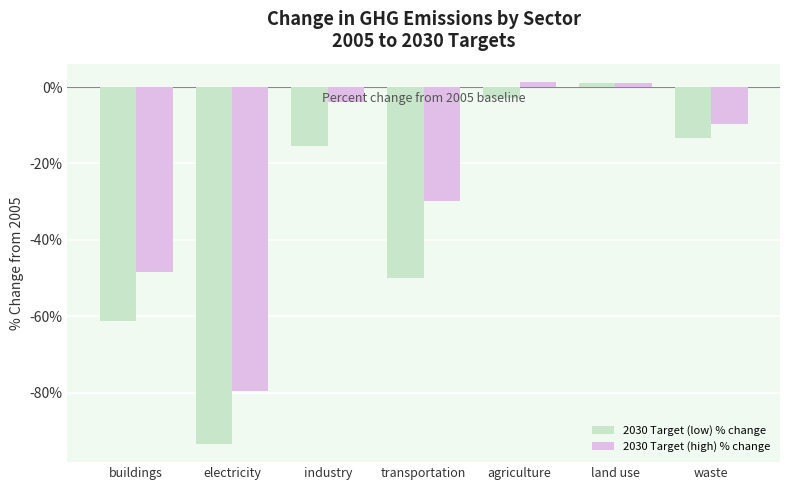

What is the difference between the maximum and minimum values in the 2030 Target (low) % change series?

94.4